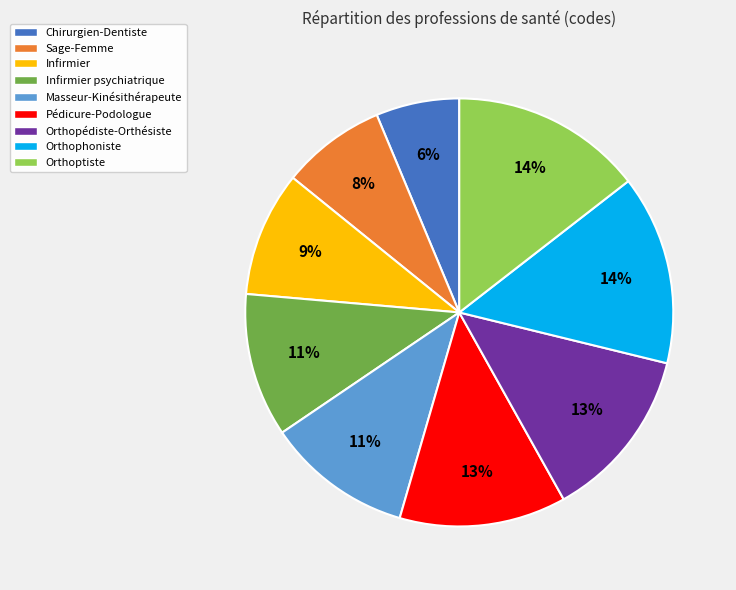

Which category has the smallest portion of the pie?

Chirurgien-Dentiste